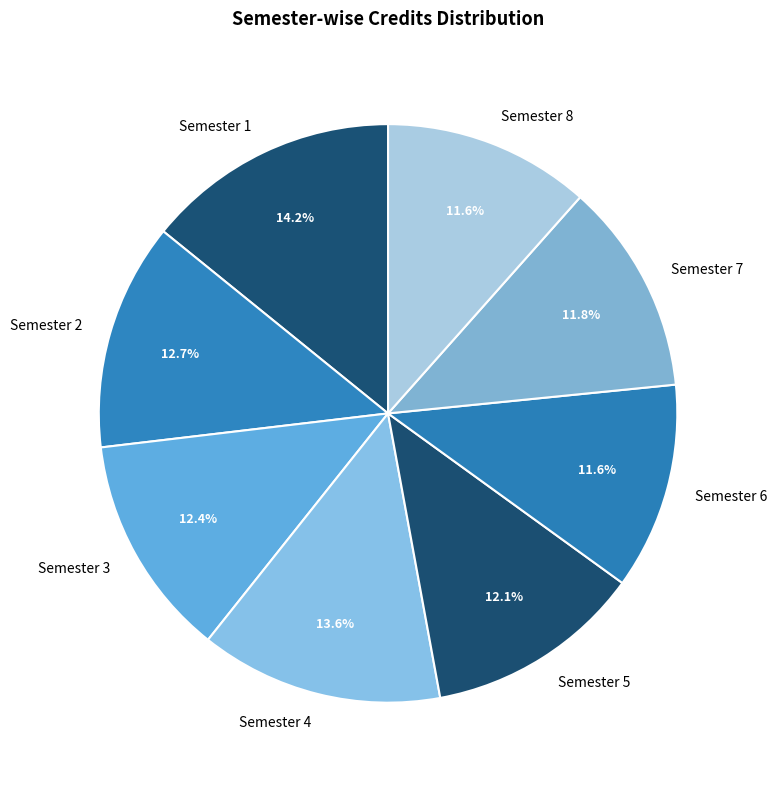

True or false: Semester 2 accounts for 27% of the total.

False